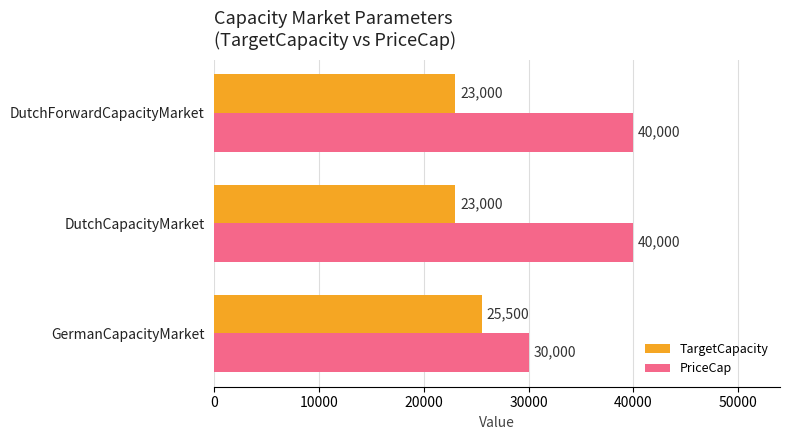

True or false: PriceCap has a value of 40000 at DutchCapacityMarket.

True